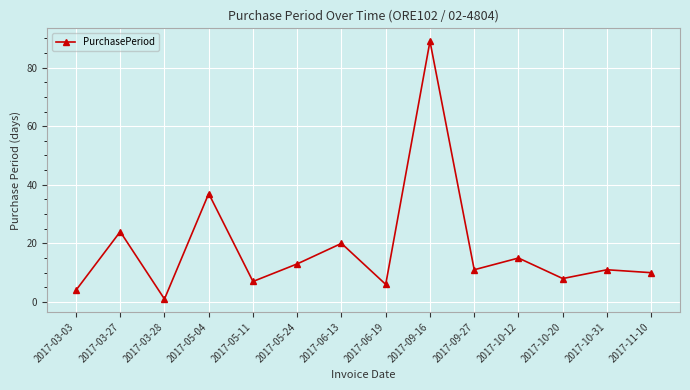

Which category has the highest value across all series?

2017-09-16